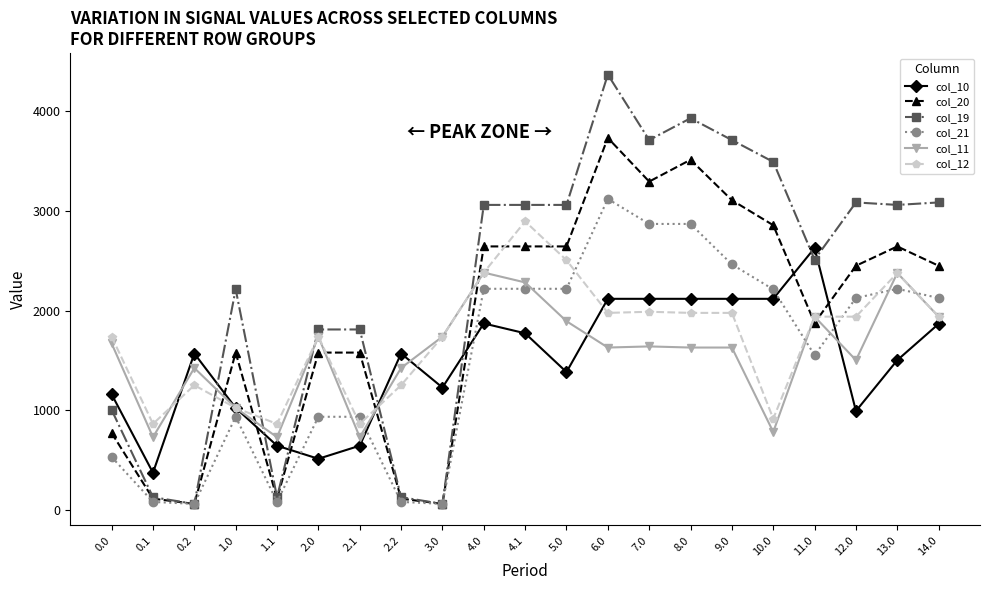

List the series in order of their peak value, highest first.

col_19, col_20, col_21, col_12, col_10, col_11